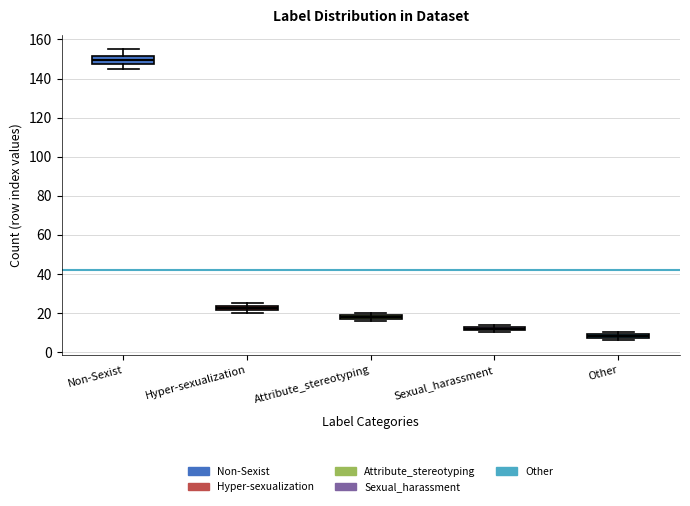

Which box is the tallest, from its lower edge to its upper edge?

Non-Sexist